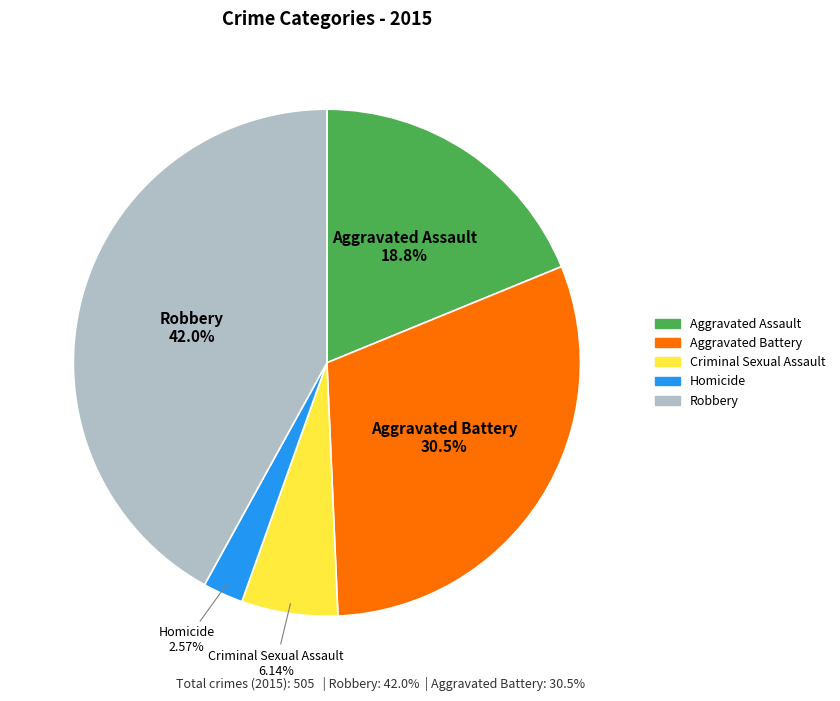

Rank the categories by value from highest to lowest.

Robbery, Aggravated Battery, Aggravated Assault, Criminal Sexual Assault, Homicide